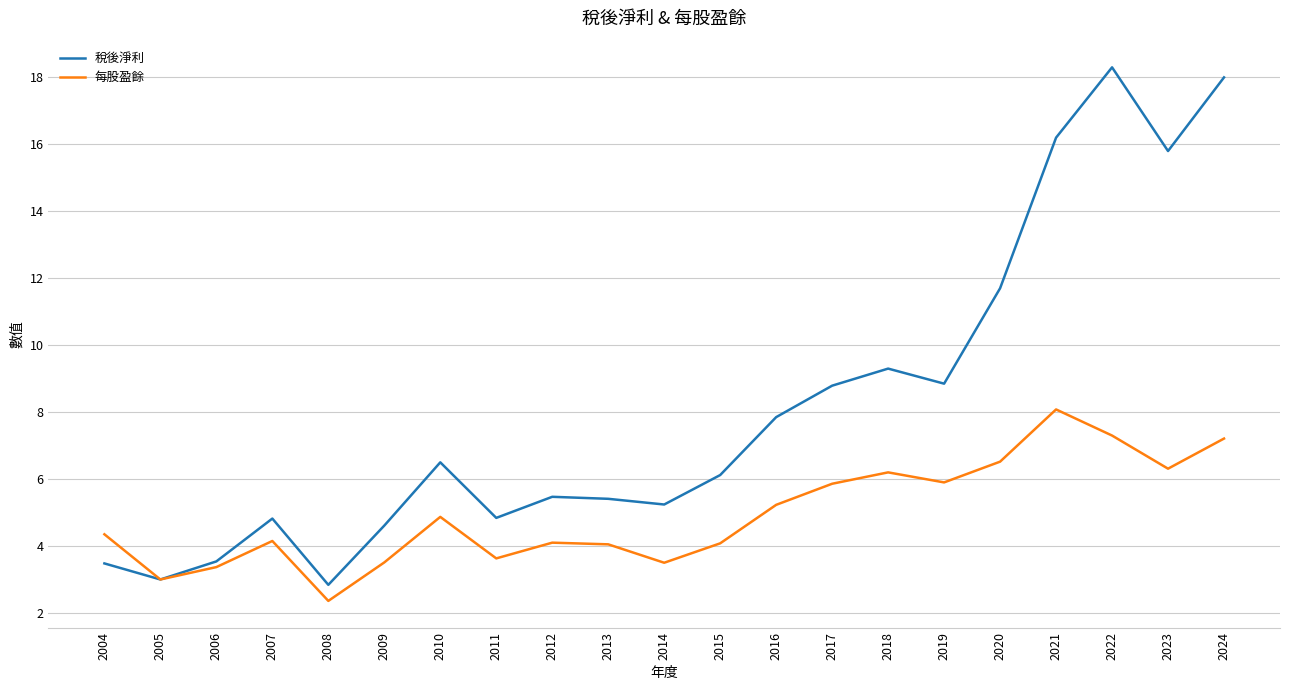

Rank the series at 2019 from lowest to highest value.

每股盈餘, 稅後淨利